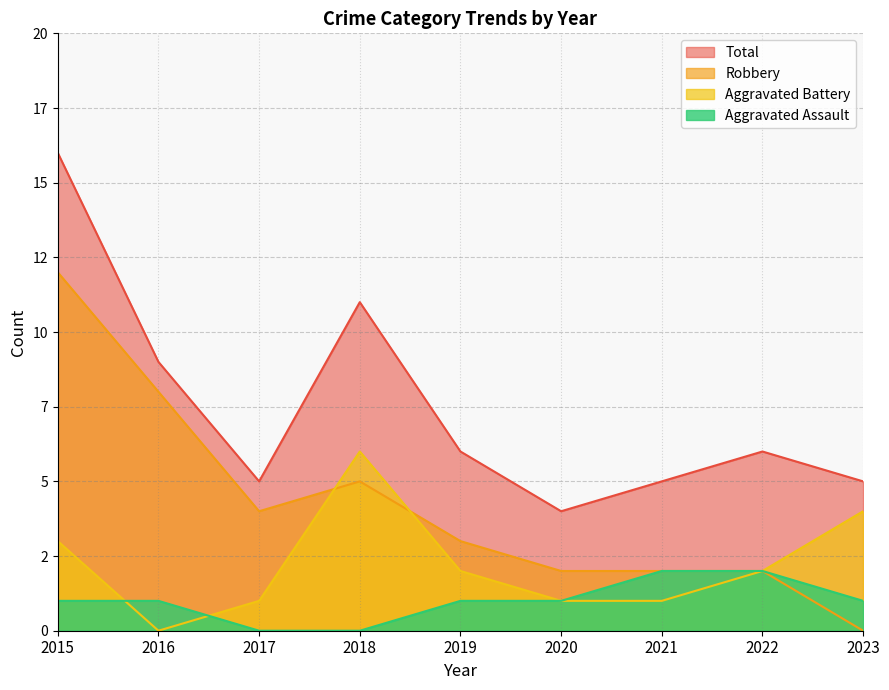

At which category is the sum across all series the highest?

2015